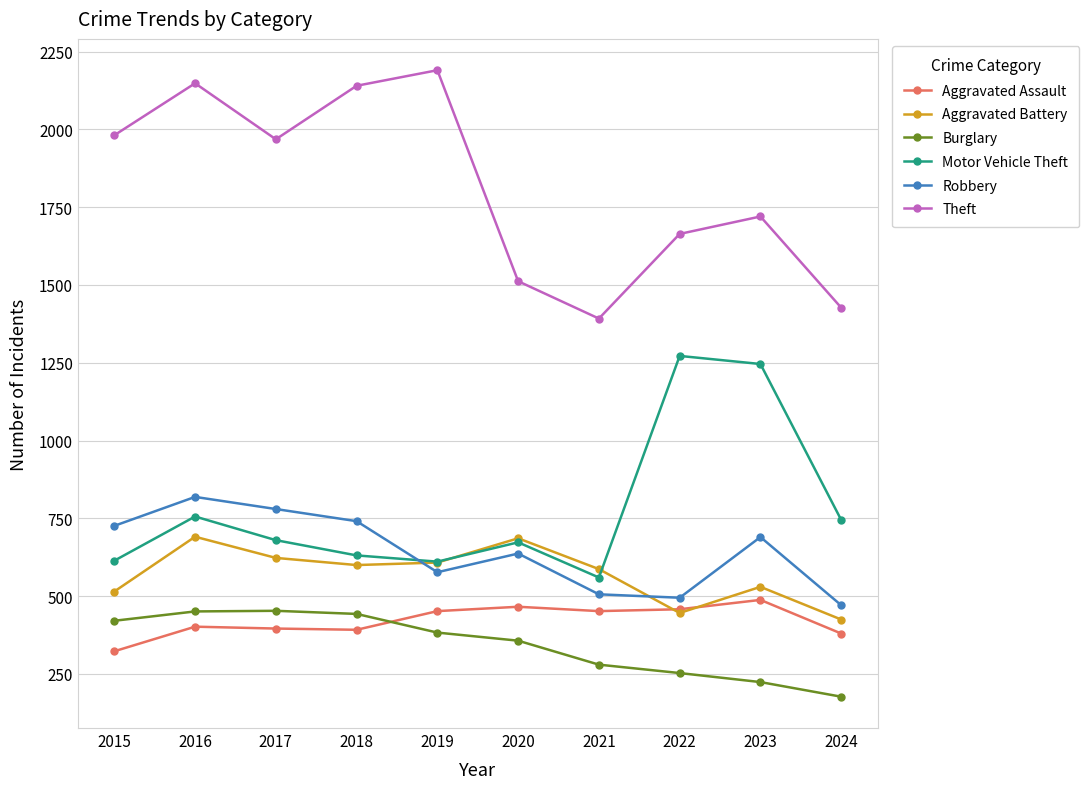

What is the sum of the Theft values at 2023 and 2017?

3688